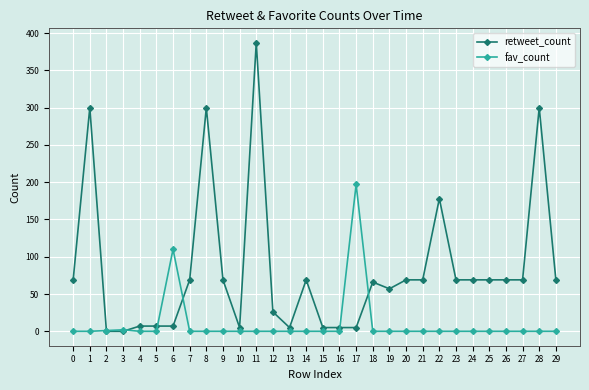

True or false: retweet_count has more than 2 interior local peaks.

True